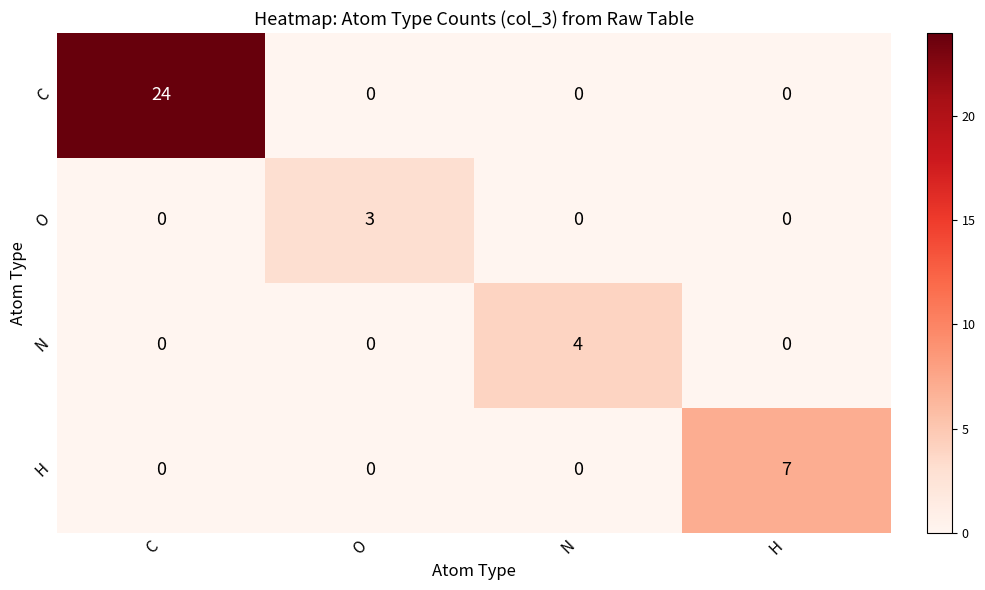

Which series changed the most between N and H?

H